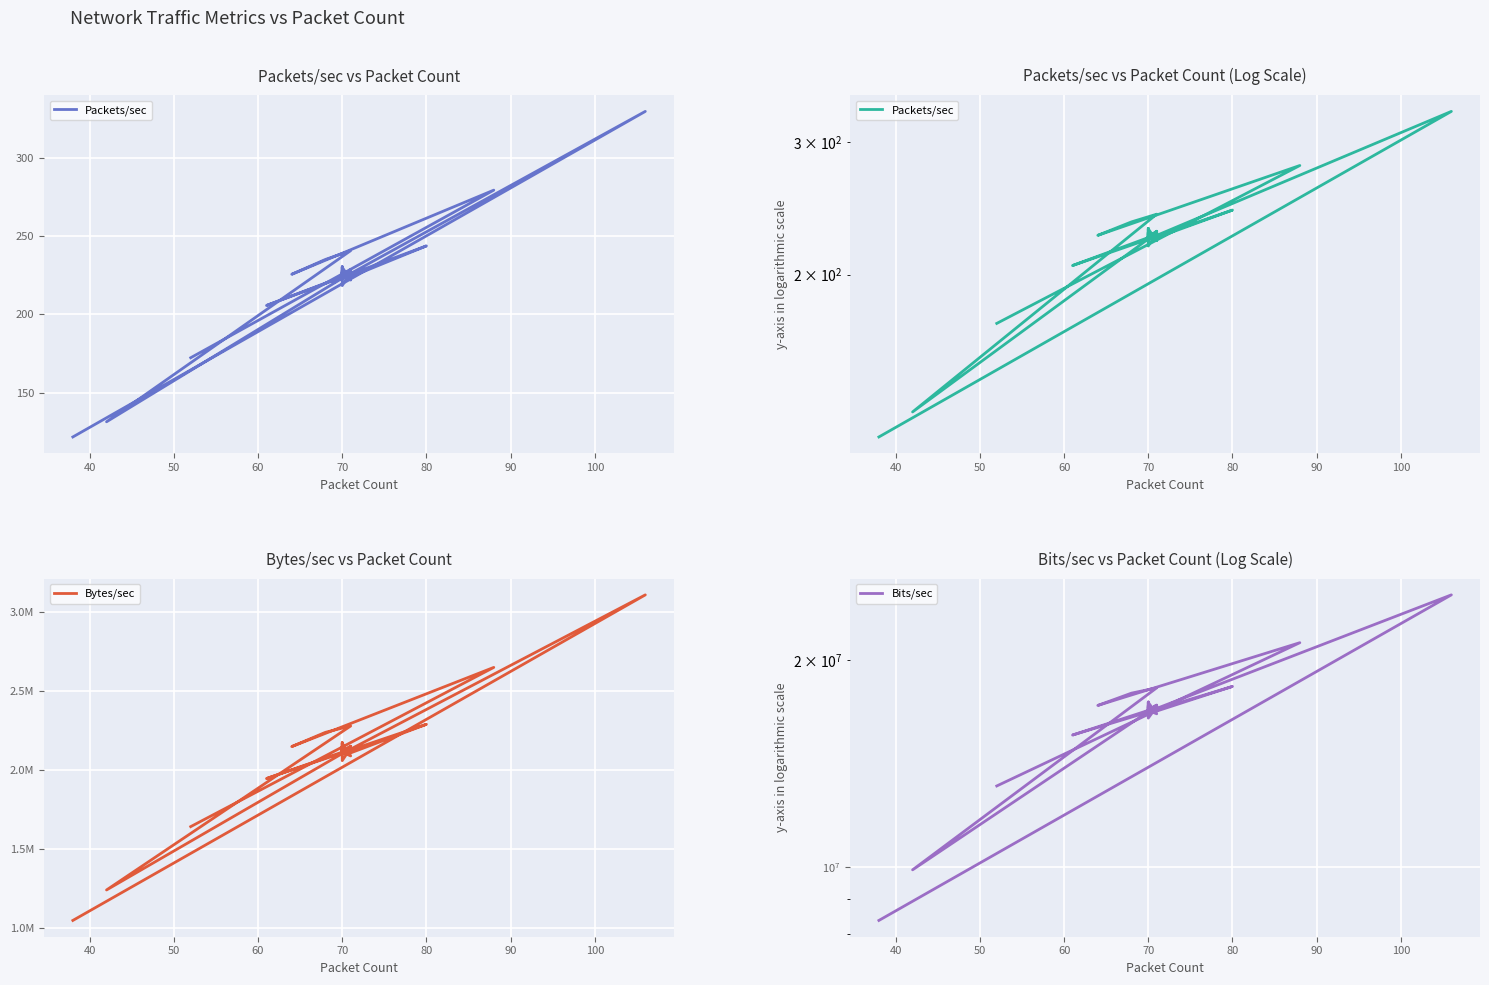

Rank the series by their maximum value, from lowest to highest.

Packets/sec, Bytes/sec, Bits/sec